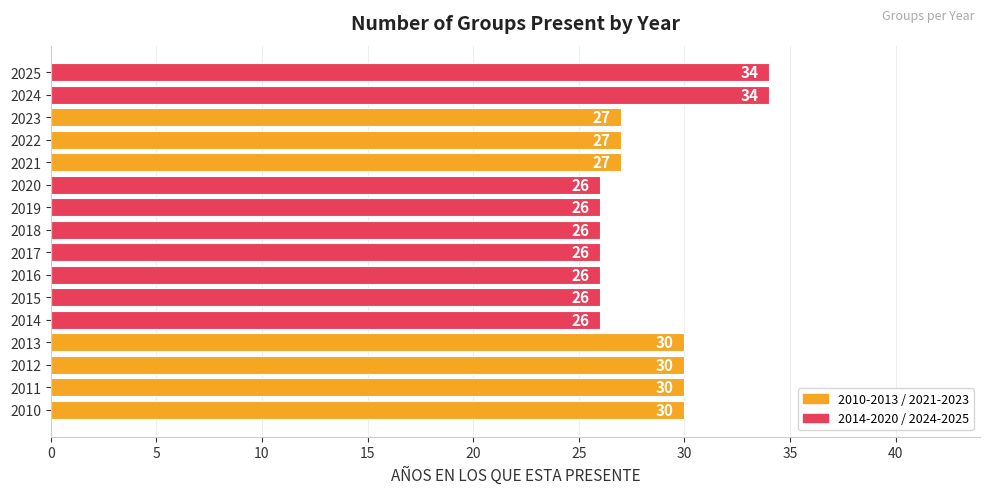

How many values are between 26 and 30?

14